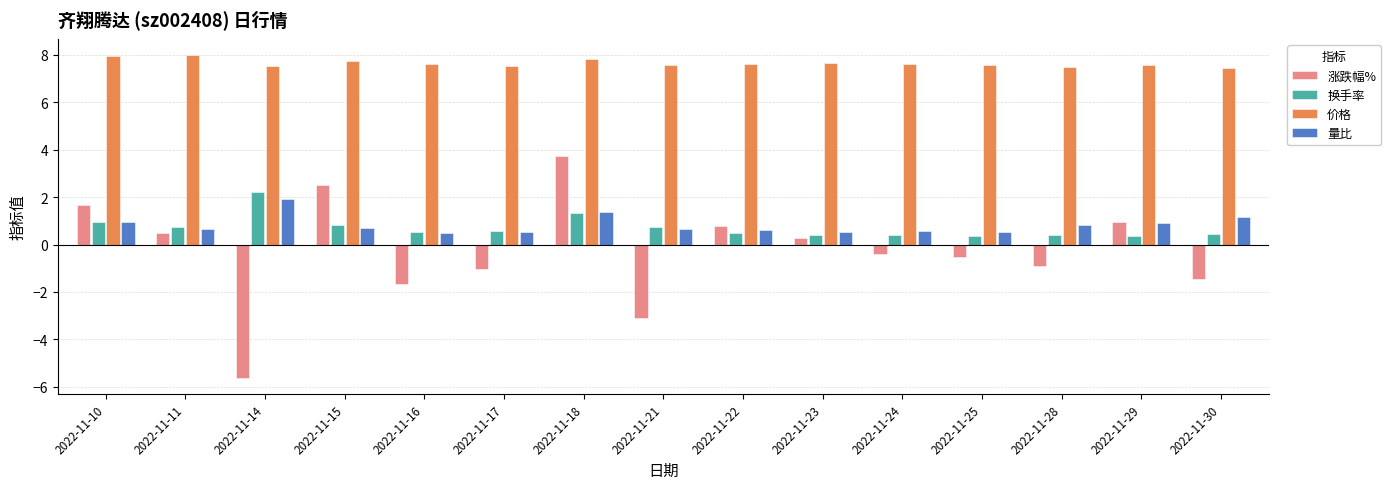

What is the lowest value of the 价格 series?

7.5